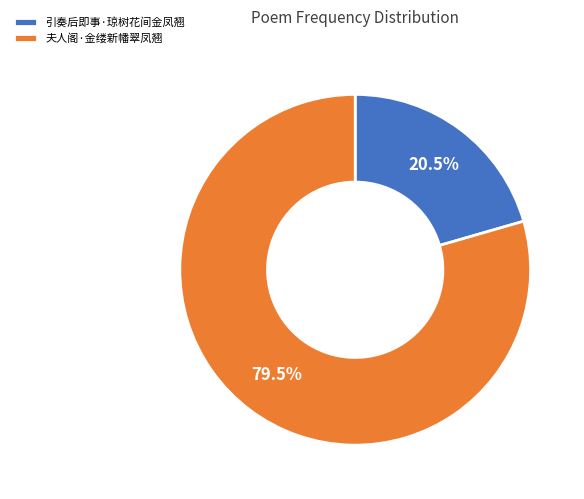

What portion of the pie excludes 夫人阁·金缕新幡翠凤翘?

20.5%